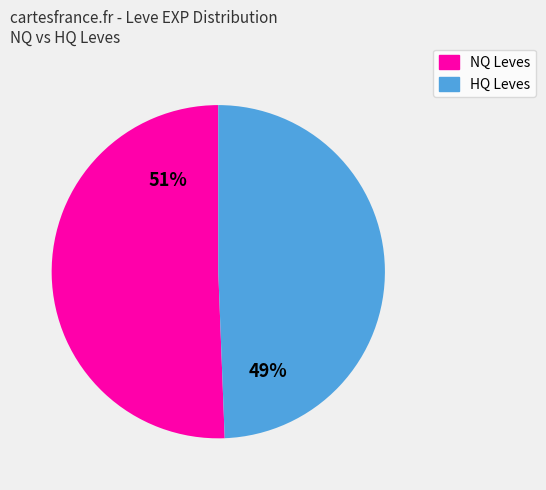

Does any single category account for the majority?

Yes